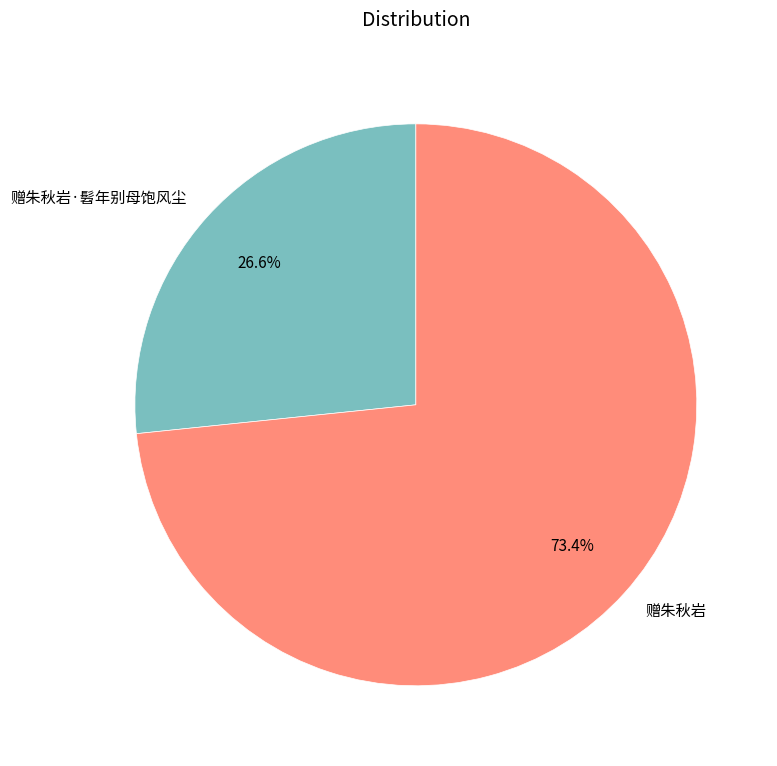

To the nearest percent, what percentage of the pie is 赠朱秋岩·髫年别母饱风尘?

27%